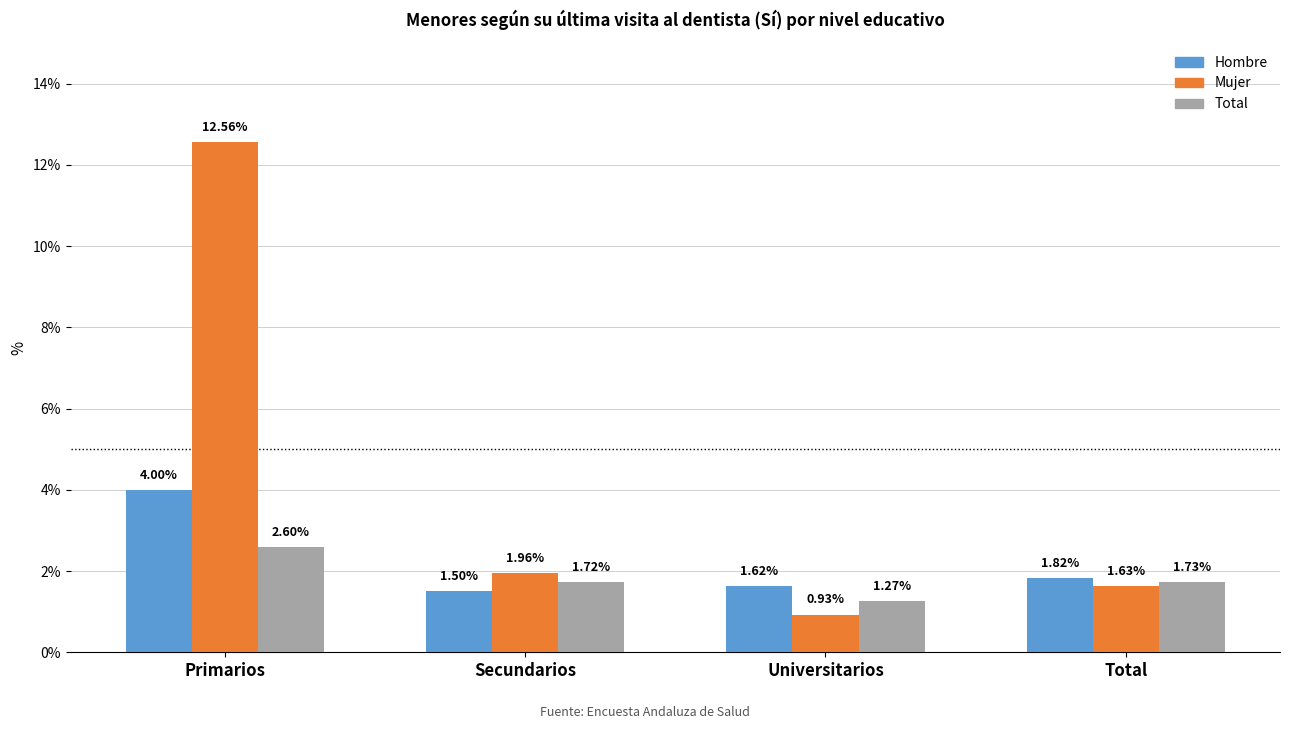

At which category is the sum across all series the highest?

Primarios